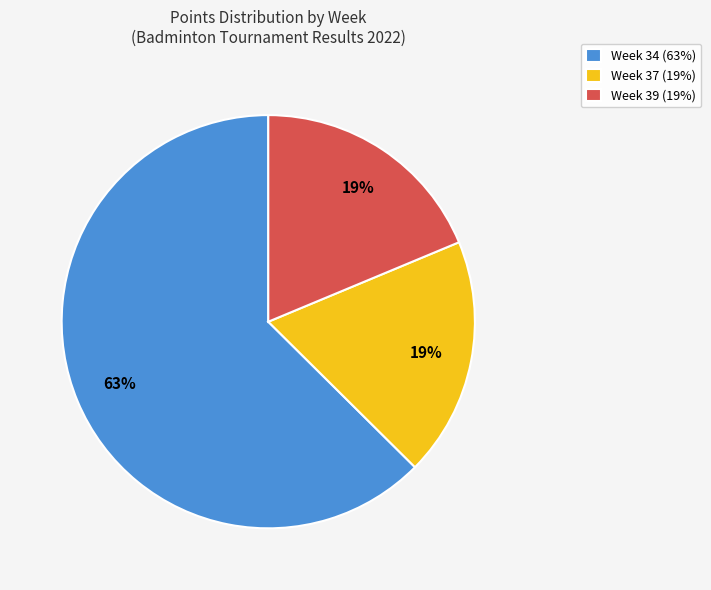

What is the ratio of the value at Week 34 (63%) to the value at Week 39 (19%)?

3.3